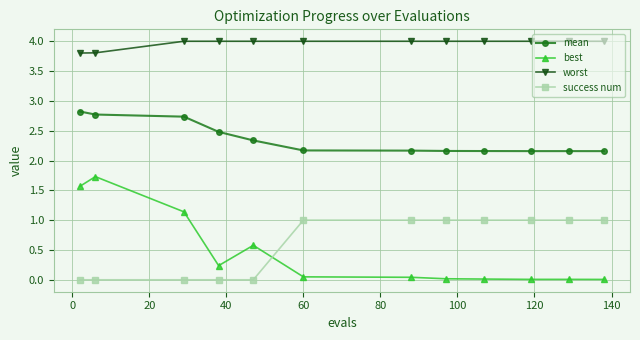

What is the highest value of the best series?

1.7